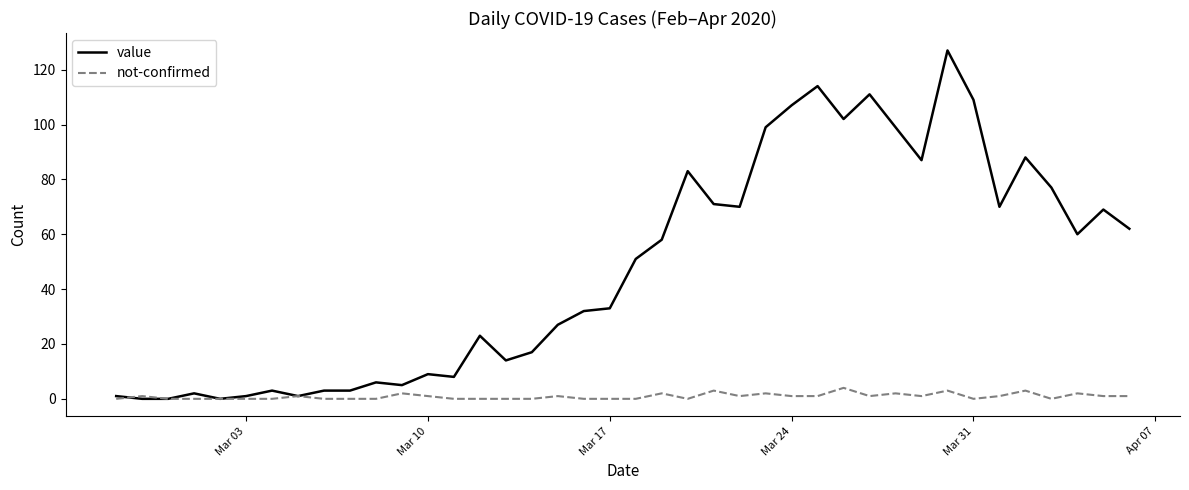

What is the maximum value for not-confirmed?

4